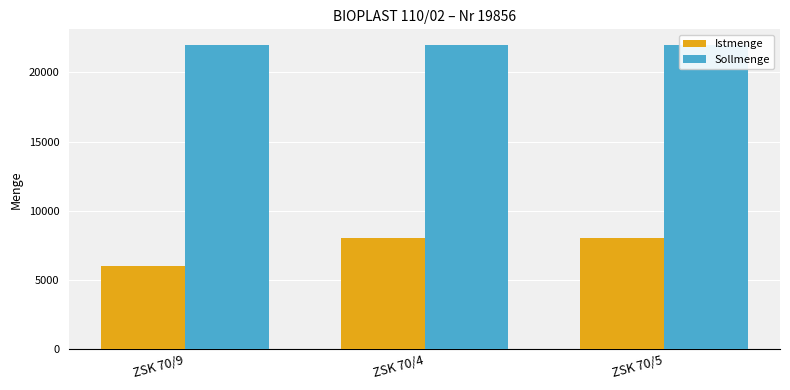

What value does the Sollmenge series have at ZSK 70/9?

22000